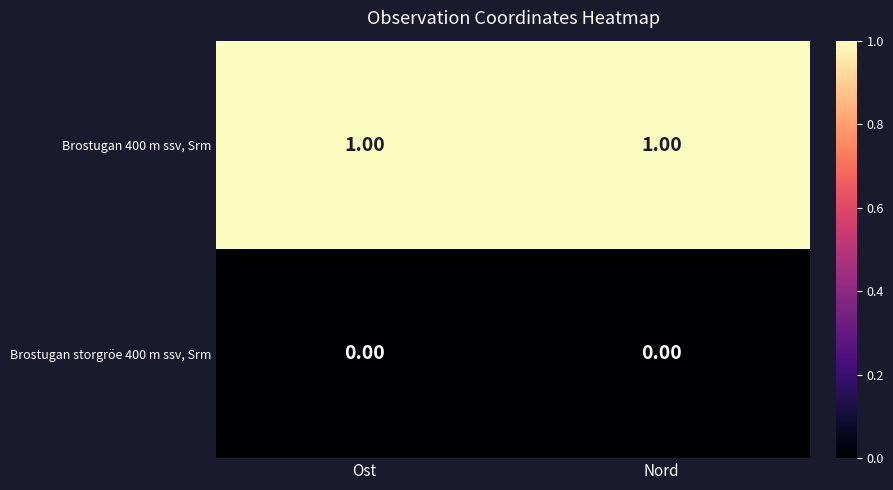

How many series are shown in this chart?

2